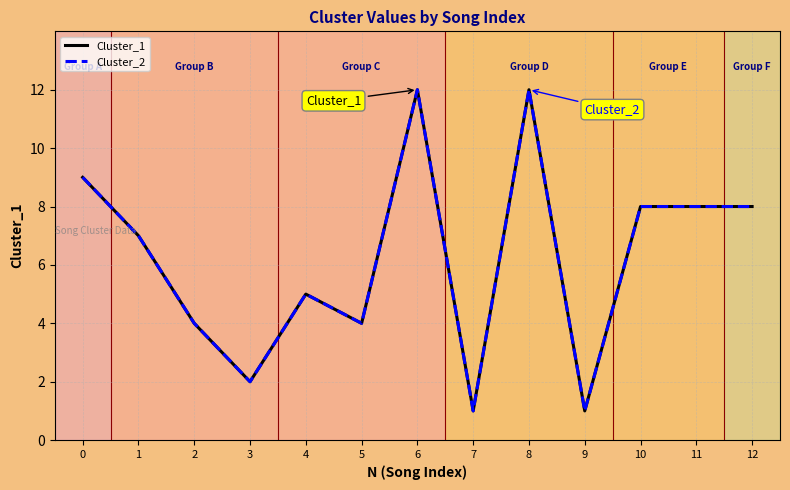

Reading right to left, what are all the values shown in this chart?

Cluster_1: 12=8	11=8	10=8	9=1	8=12	7=1	6=12	5=4	4=5	3=2	2=4	1=7	0=9
Cluster_2: 12=8	11=8	10=8	9=1	8=12	7=1	6=12	5=4	4=5	3=2	2=4	1=7	0=9